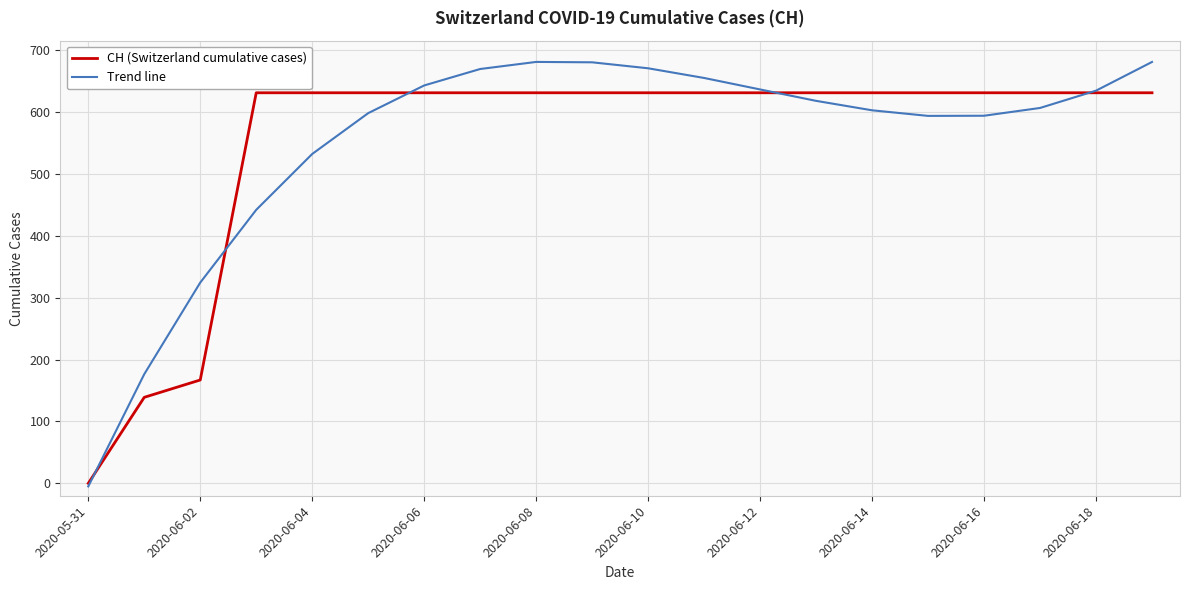

What are all the series names shown in the legend?

CH (Switzerland cumulative cases), Trend line